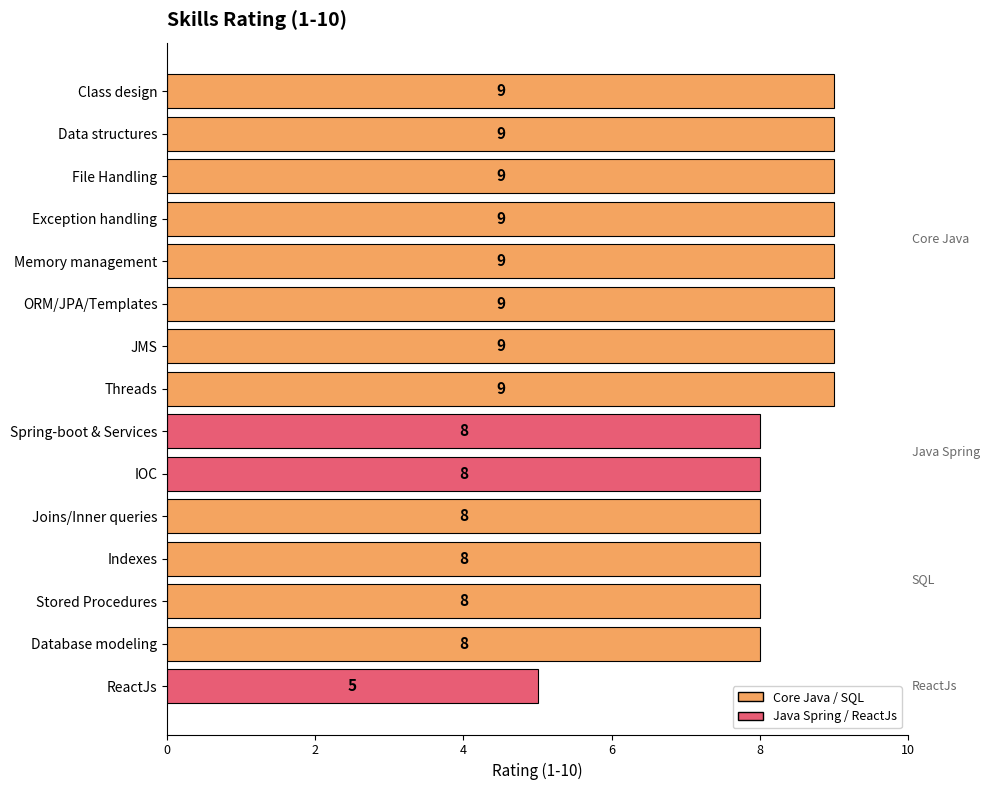

What is the sum of the values at Data structures and Spring-boot & Services?

17